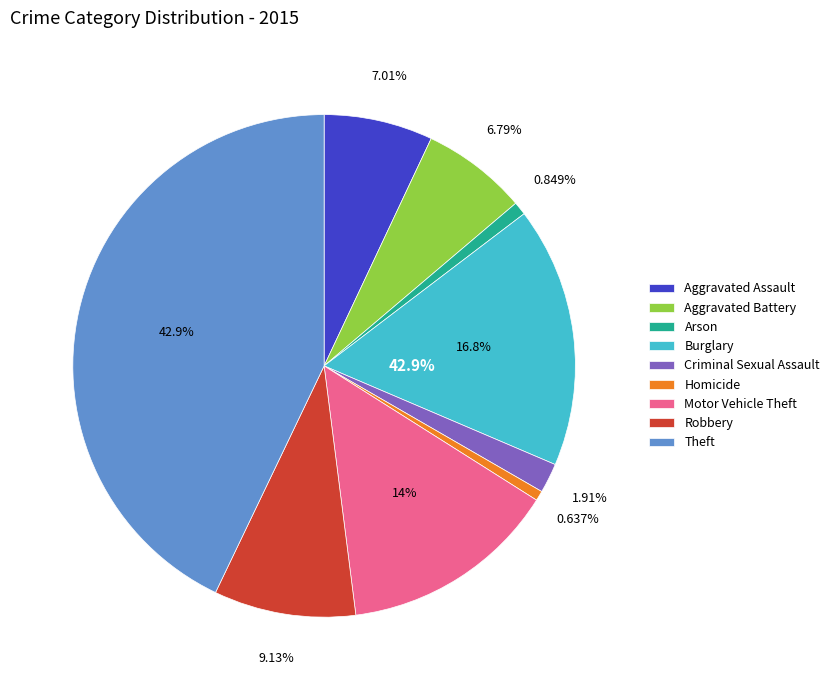

How many slices are in this pie chart?

9